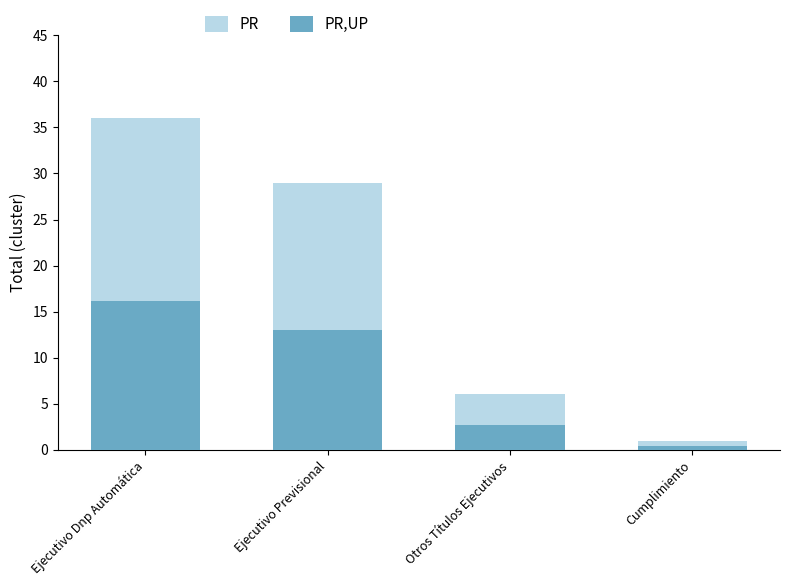

What is the label of the 4th bar from the left?

Cumplimiento